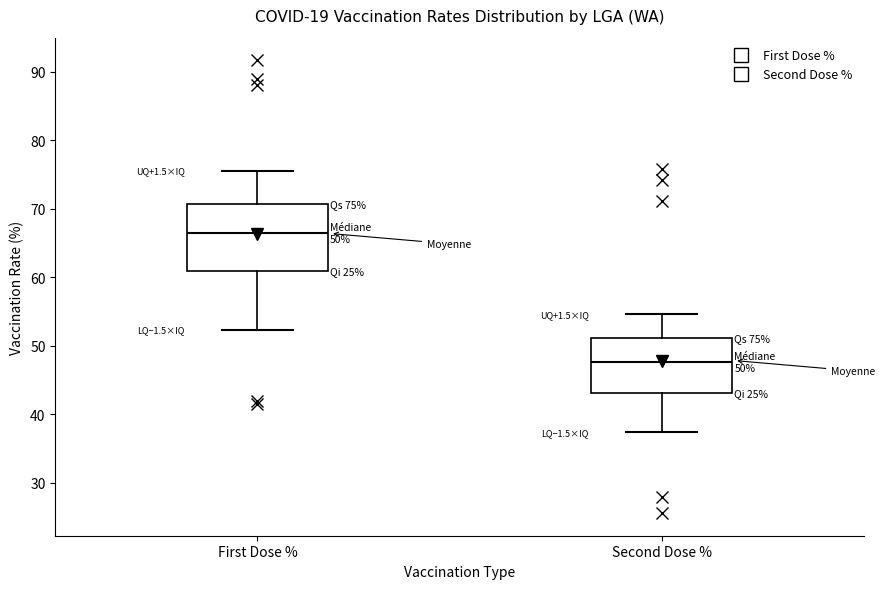

Which box has the highest median line?

First Dose %